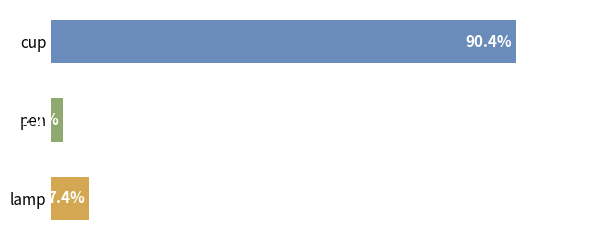

Are the bars grouped side by side (vs. stacked)?

No